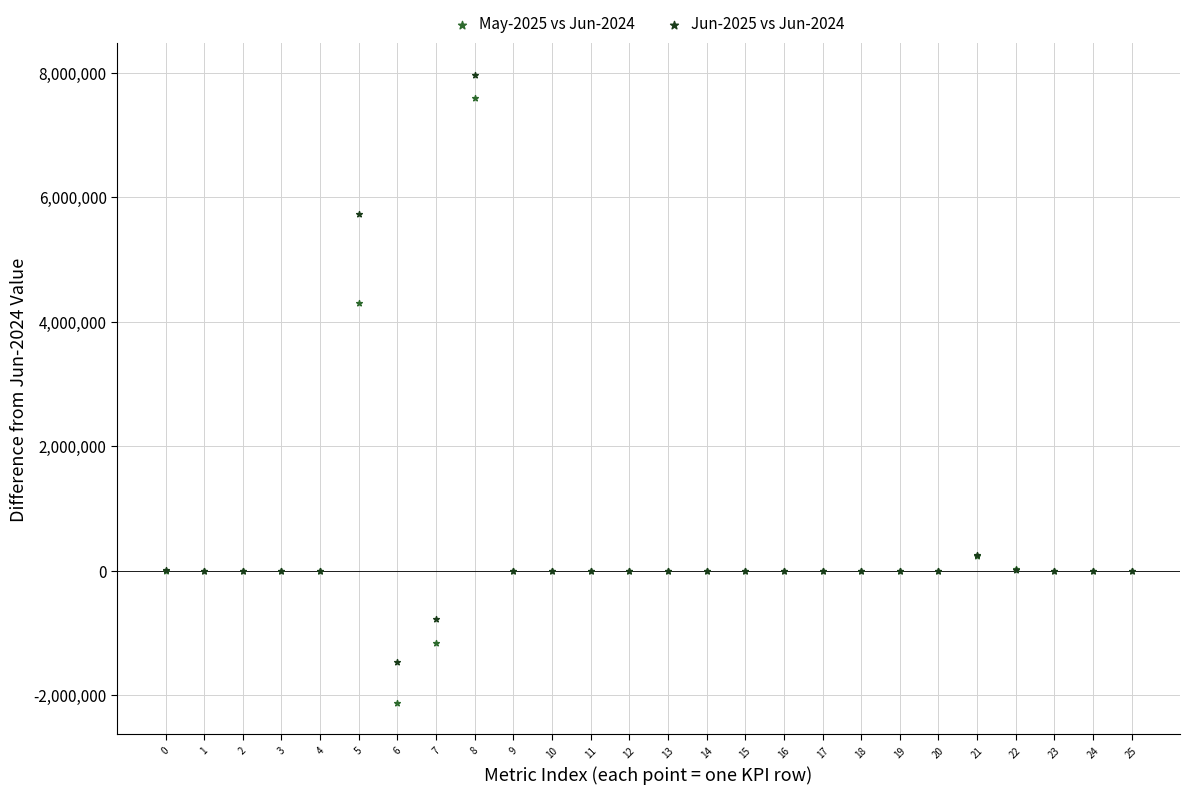

Across all series, what Y value is closest to 2923231?

4310297.4